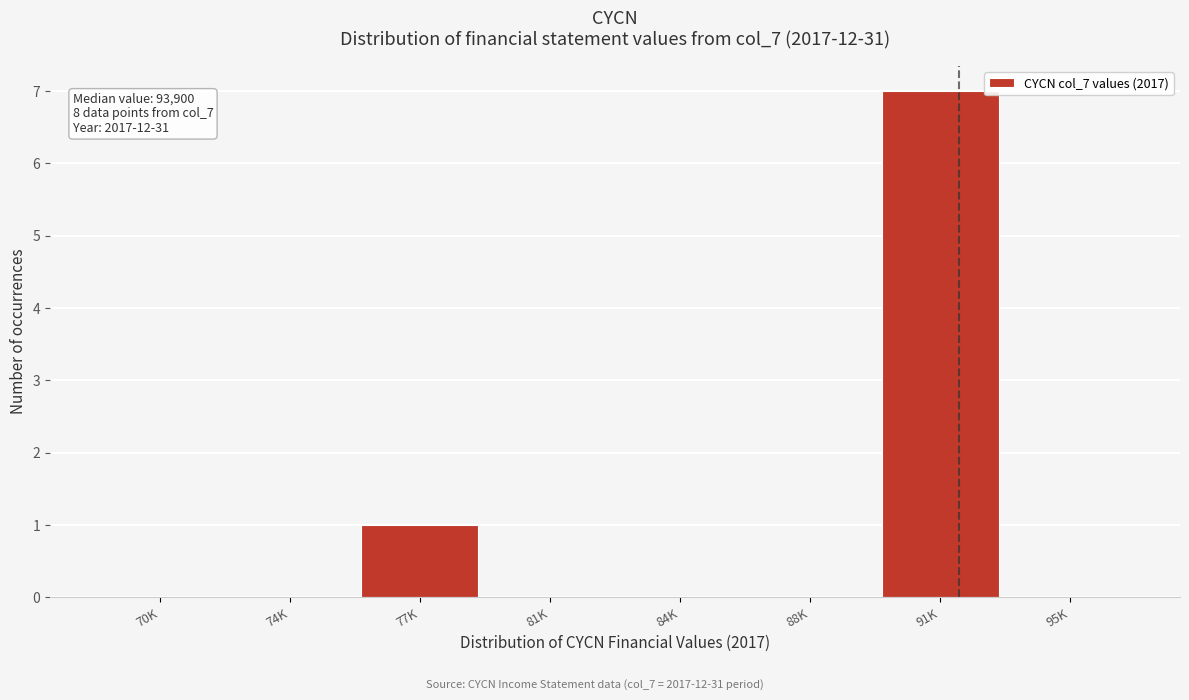

Reading left to right, list all the values displayed in this chart.

70K=0	74K=0	77K=1	81K=0	84K=0	88K=0	91K=7	95K=0